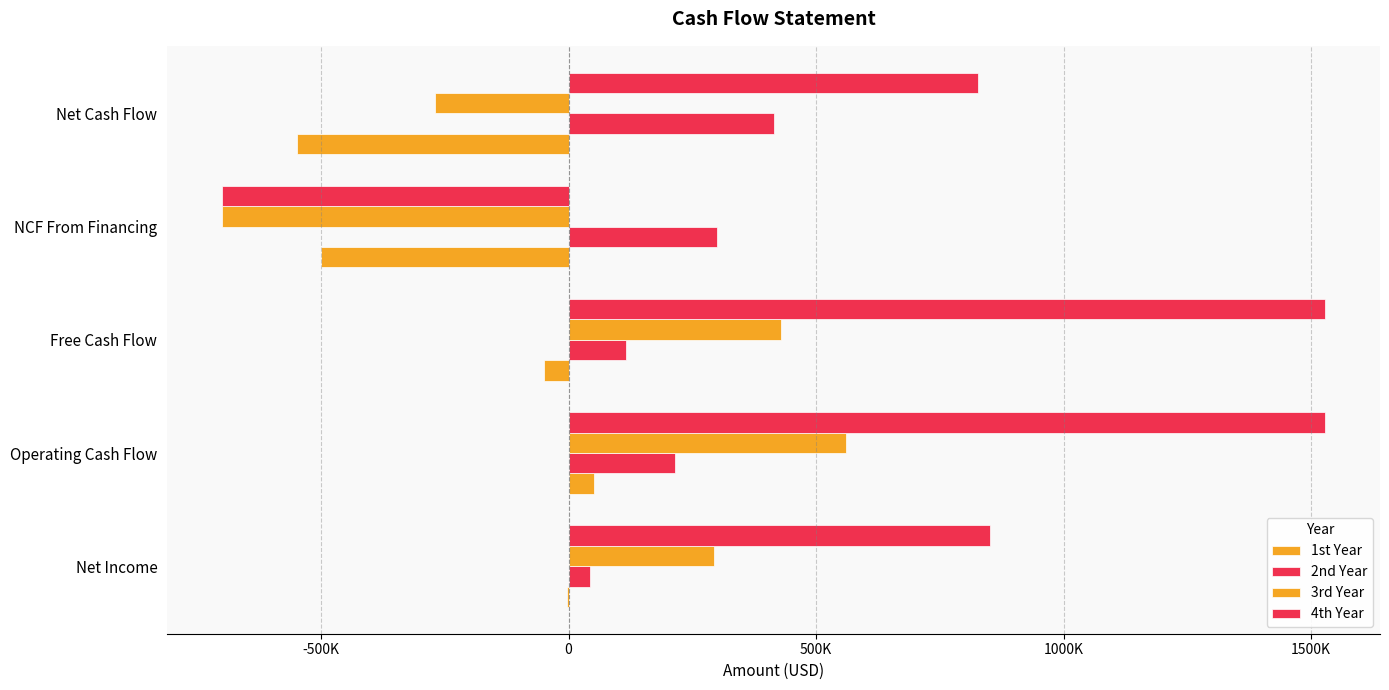

What is the difference between the second highest and second lowest values in the 3rd Year series?

700000.0